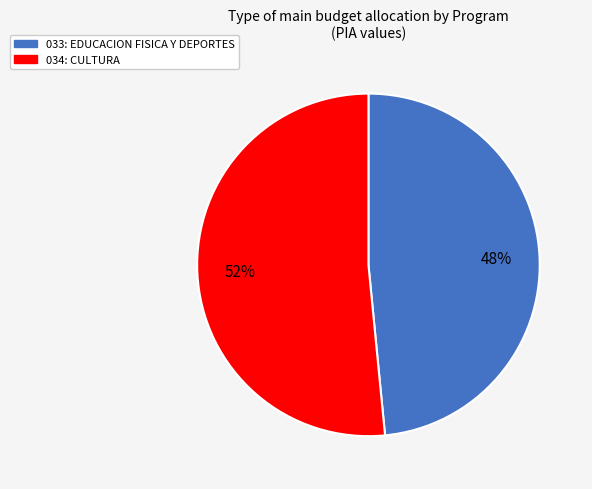

Is there a majority slice in this chart?

Yes